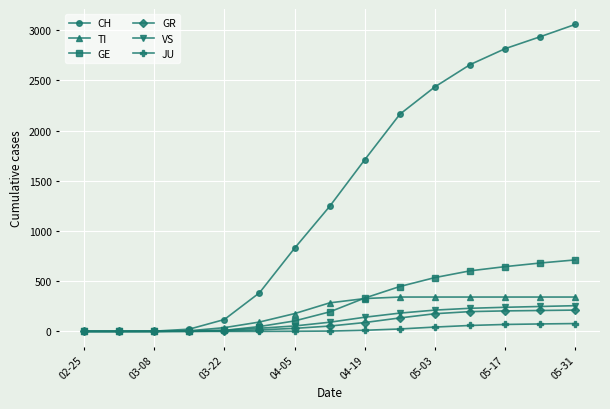

Which series has the widest spread of values?

CH